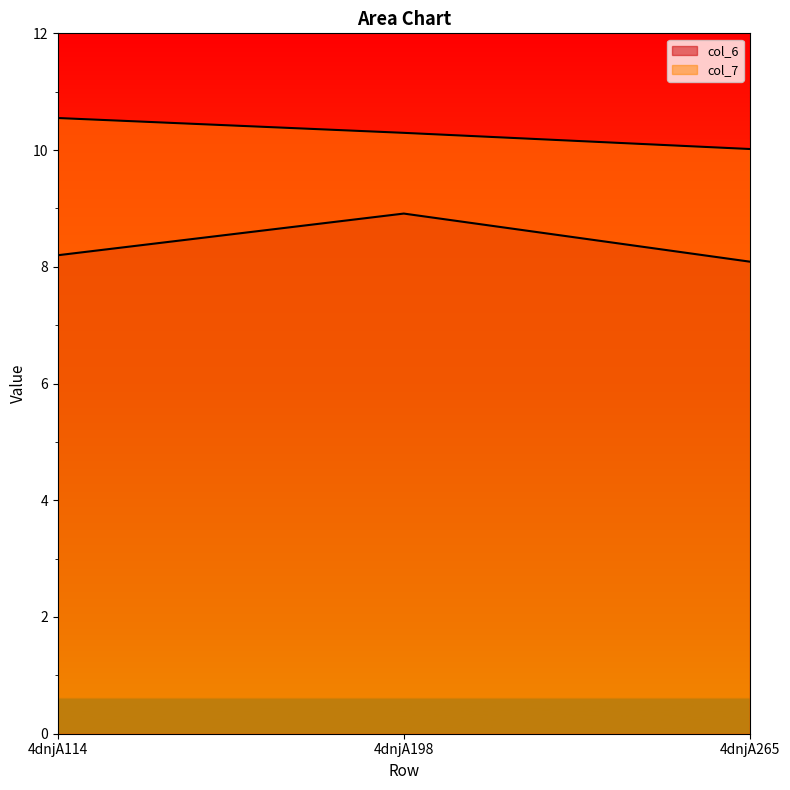

What is the average value of the col_7 series?

10.3